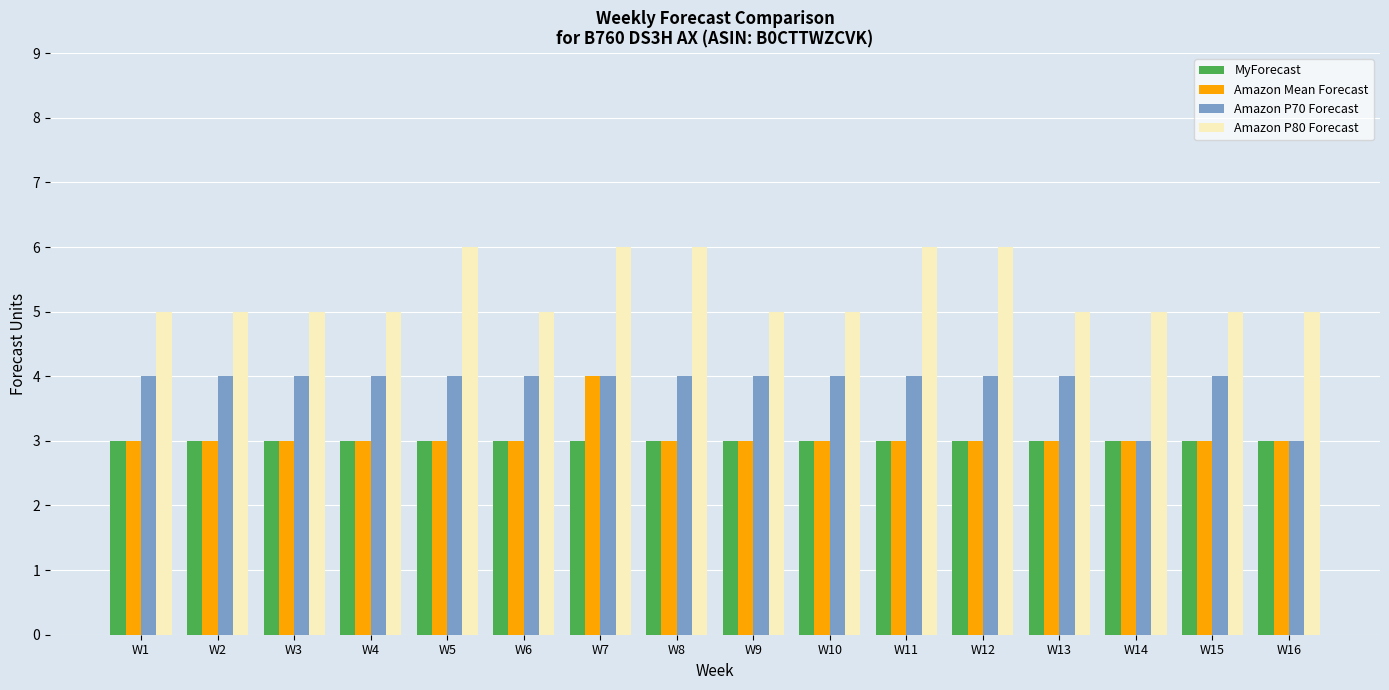

What is the difference between the highest and lowest values at W12?

3